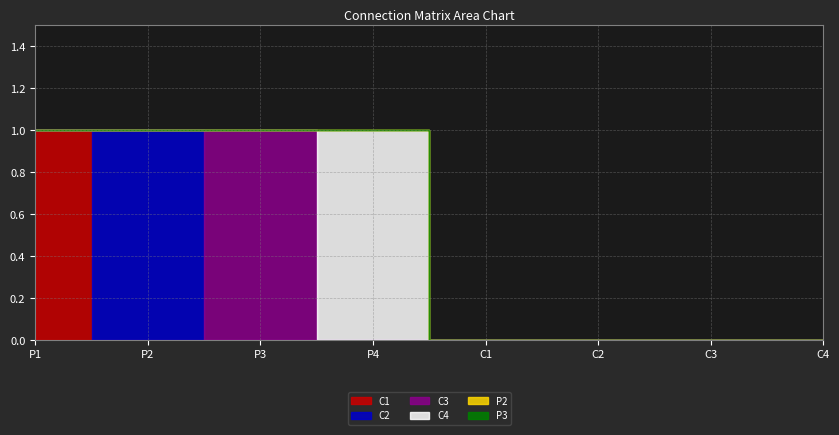

True or false: P2 and P3 intersect in this chart.

False